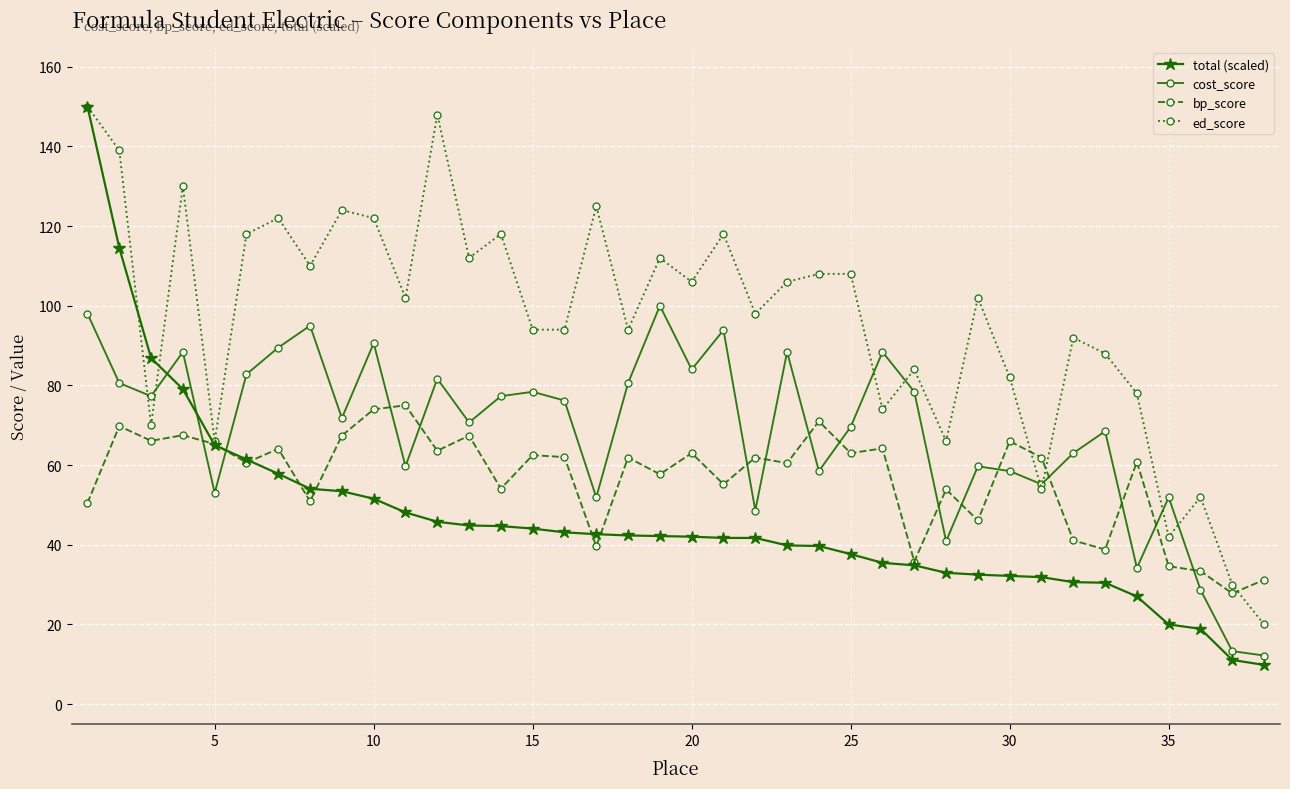

How many series are shown in this chart?

4